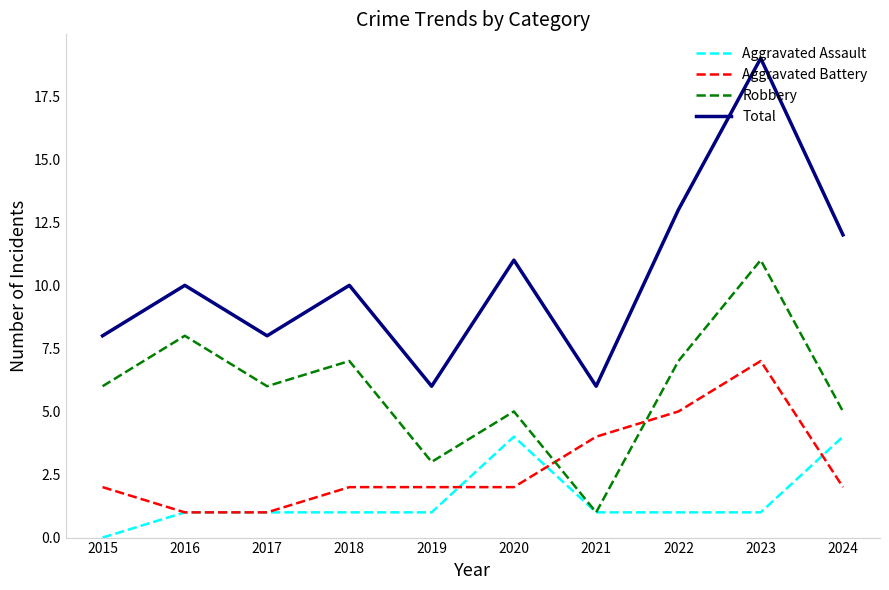

At 2022, list the series in order from largest to smallest.

Total, Robbery, Aggravated Battery, Aggravated Assault